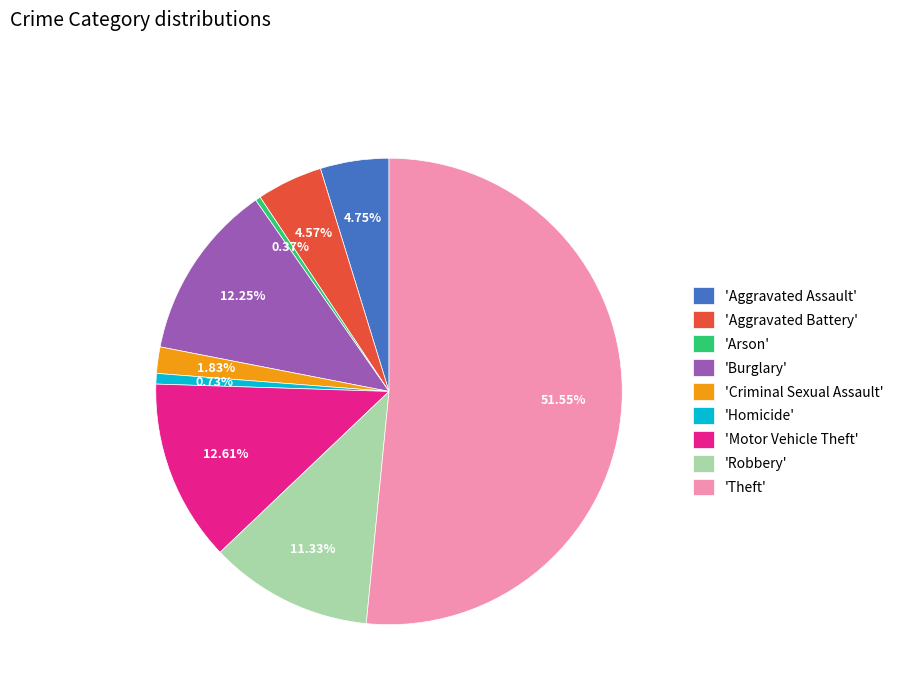

Do 'Aggravated Assault' and 'Aggravated Battery' together represent more than half of the pie?

No